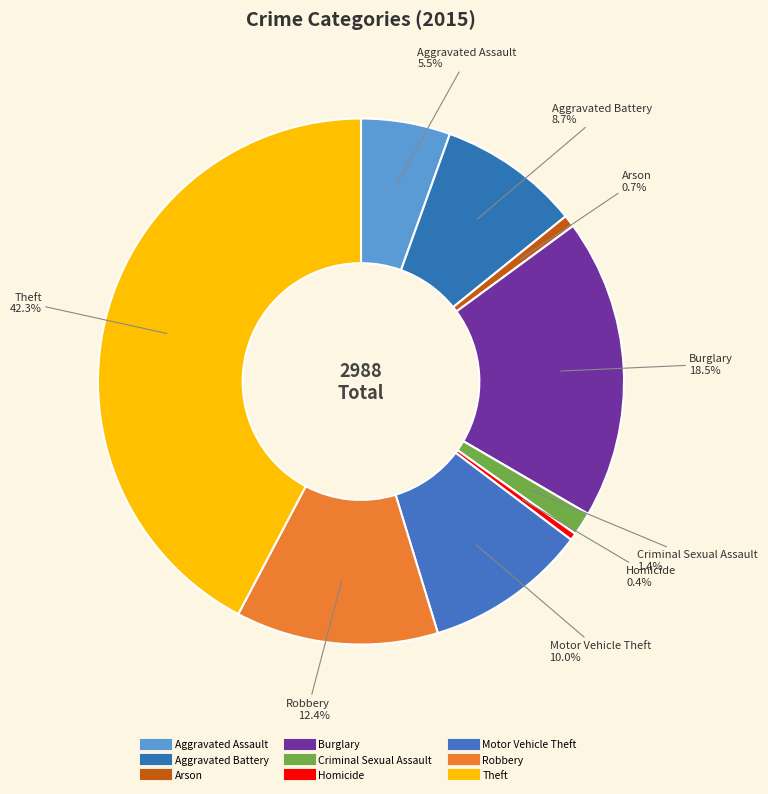

How many slices are in this pie chart?

9